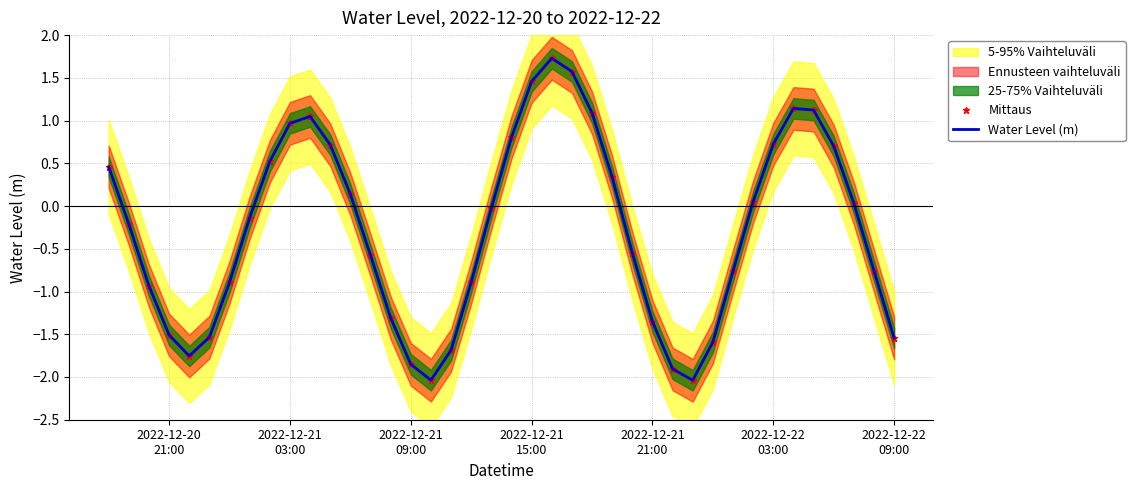

True or false: Mittaus and Water Level (m) intersect in this chart.

False